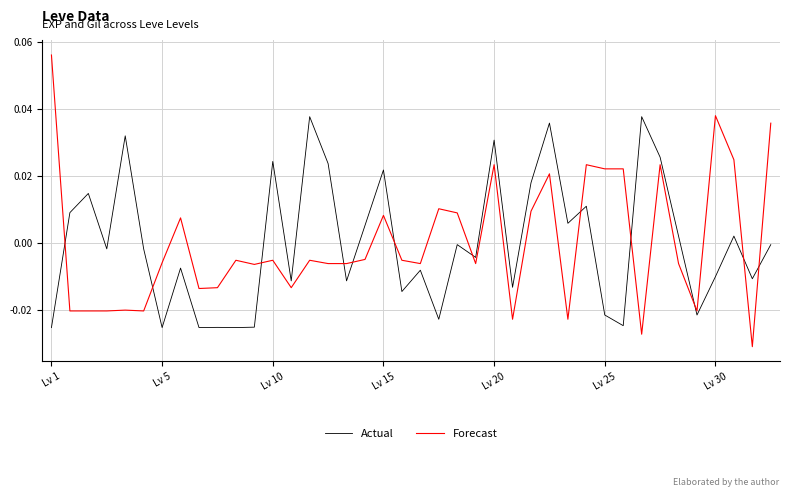

Which series has the widest spread of values?

Forecast